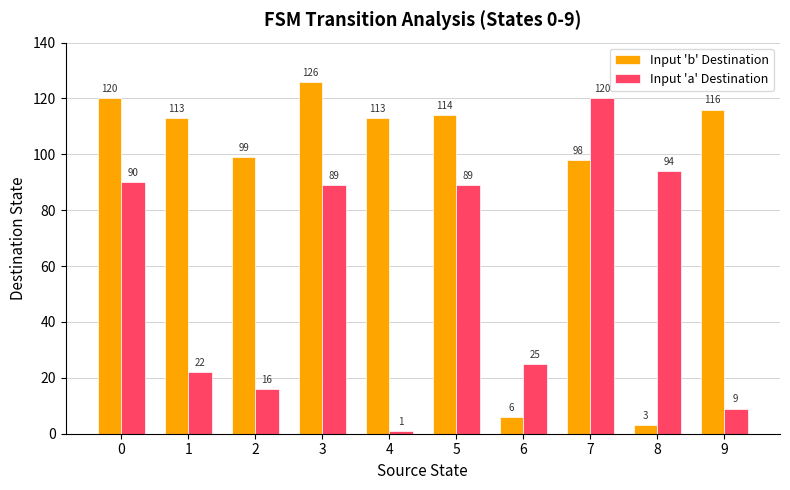

At which label does Input 'b' Destination reach its peak?

3